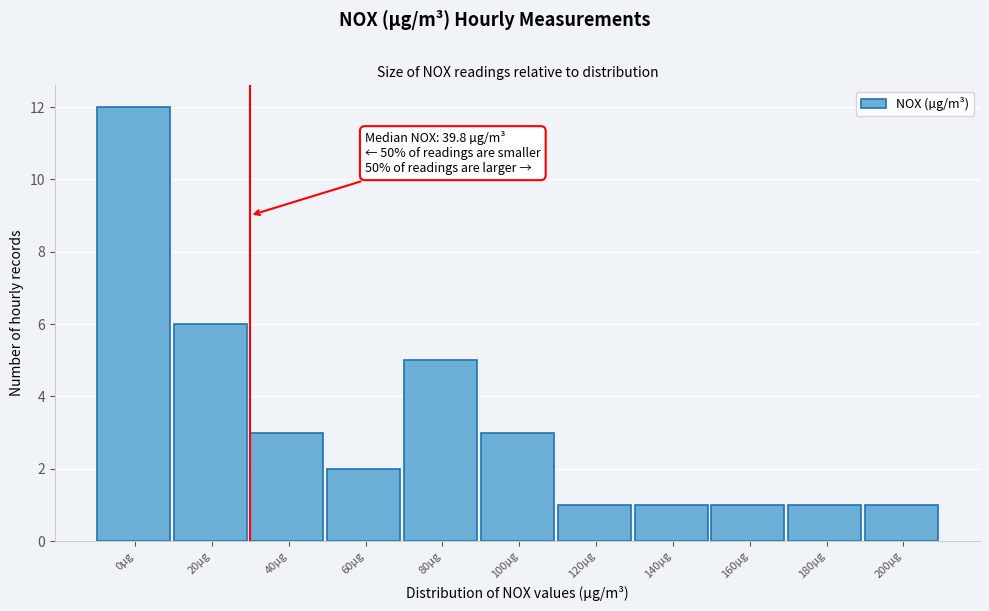

Reading left to right, extract all data points from this chart.

12	6	3	2	5	3	1	1	1	1	1